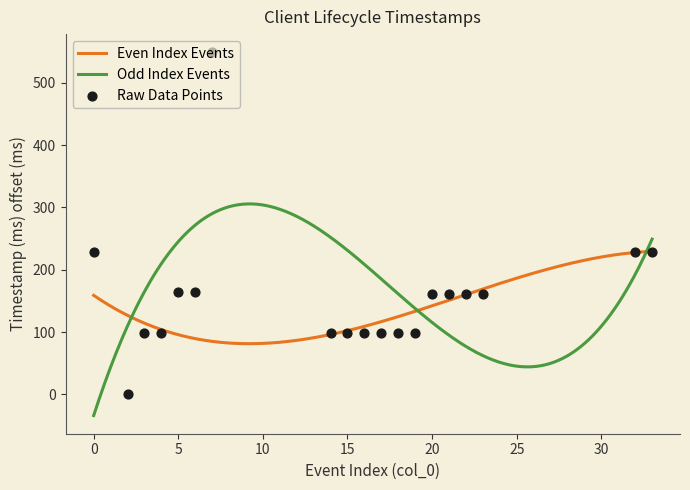

What is the change in value from 2 to 21?

+161